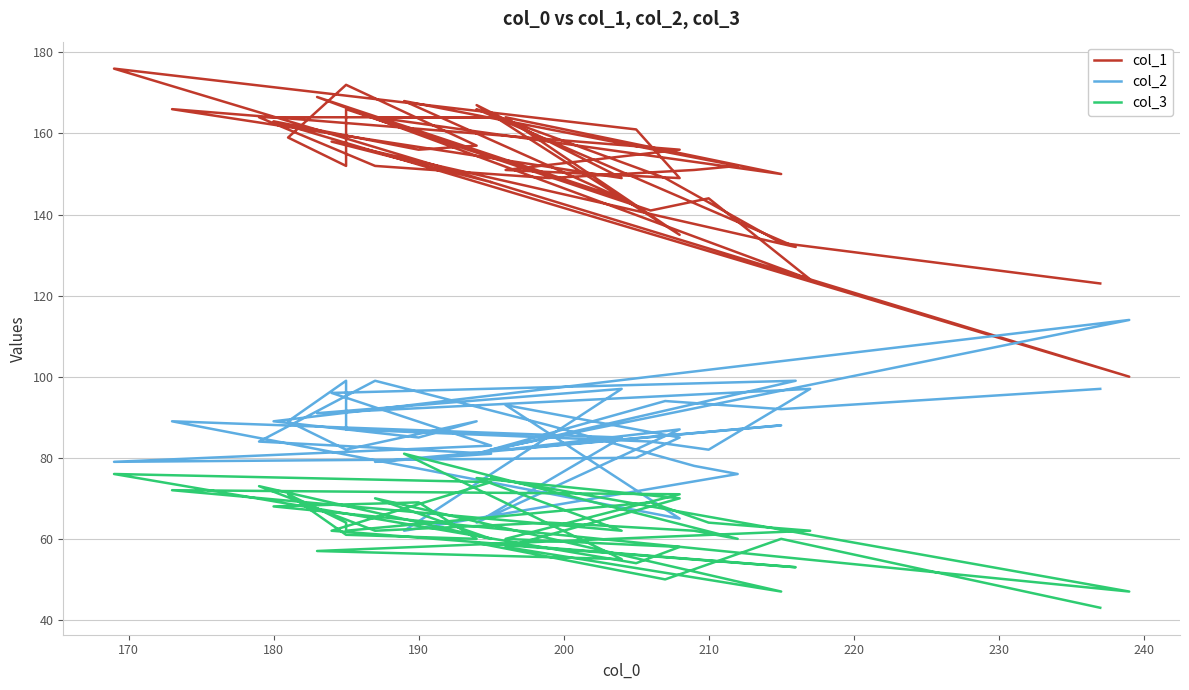

What are all the series names shown in the legend?

col_1, col_2, col_3